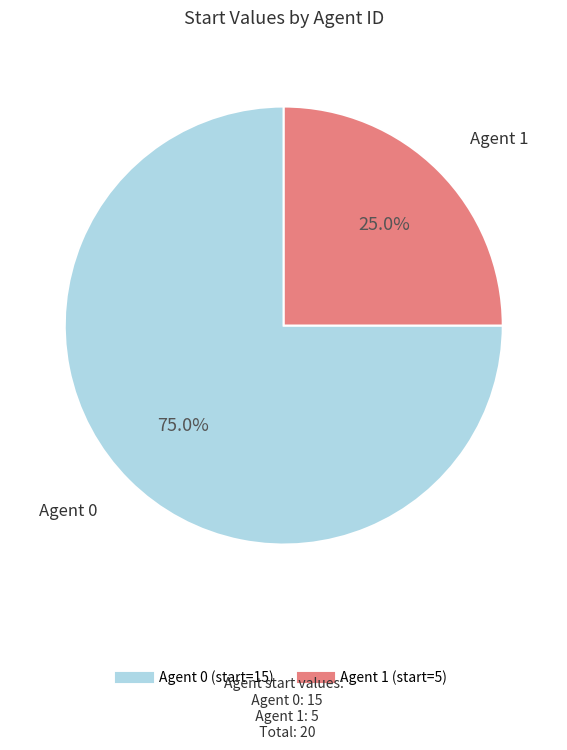

How many slices are in this pie chart?

2